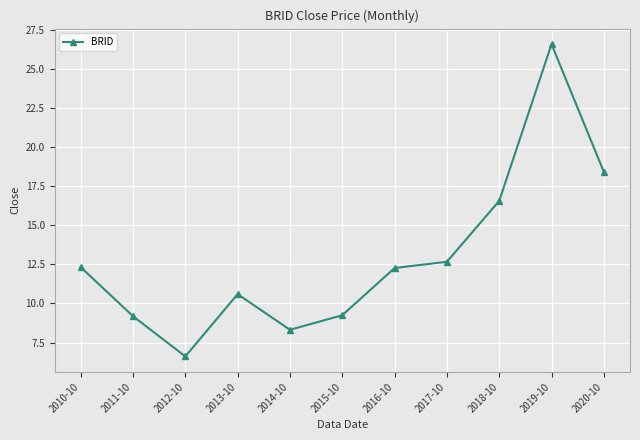

At which category does the chart reach its peak across all series?

2019-10